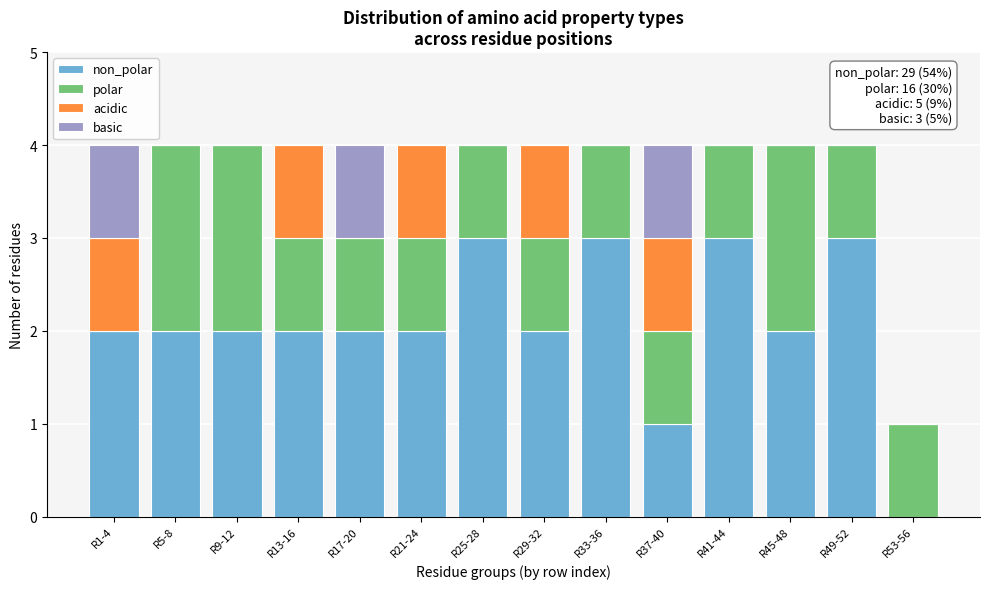

What is the total value across all series at R9-12?

4